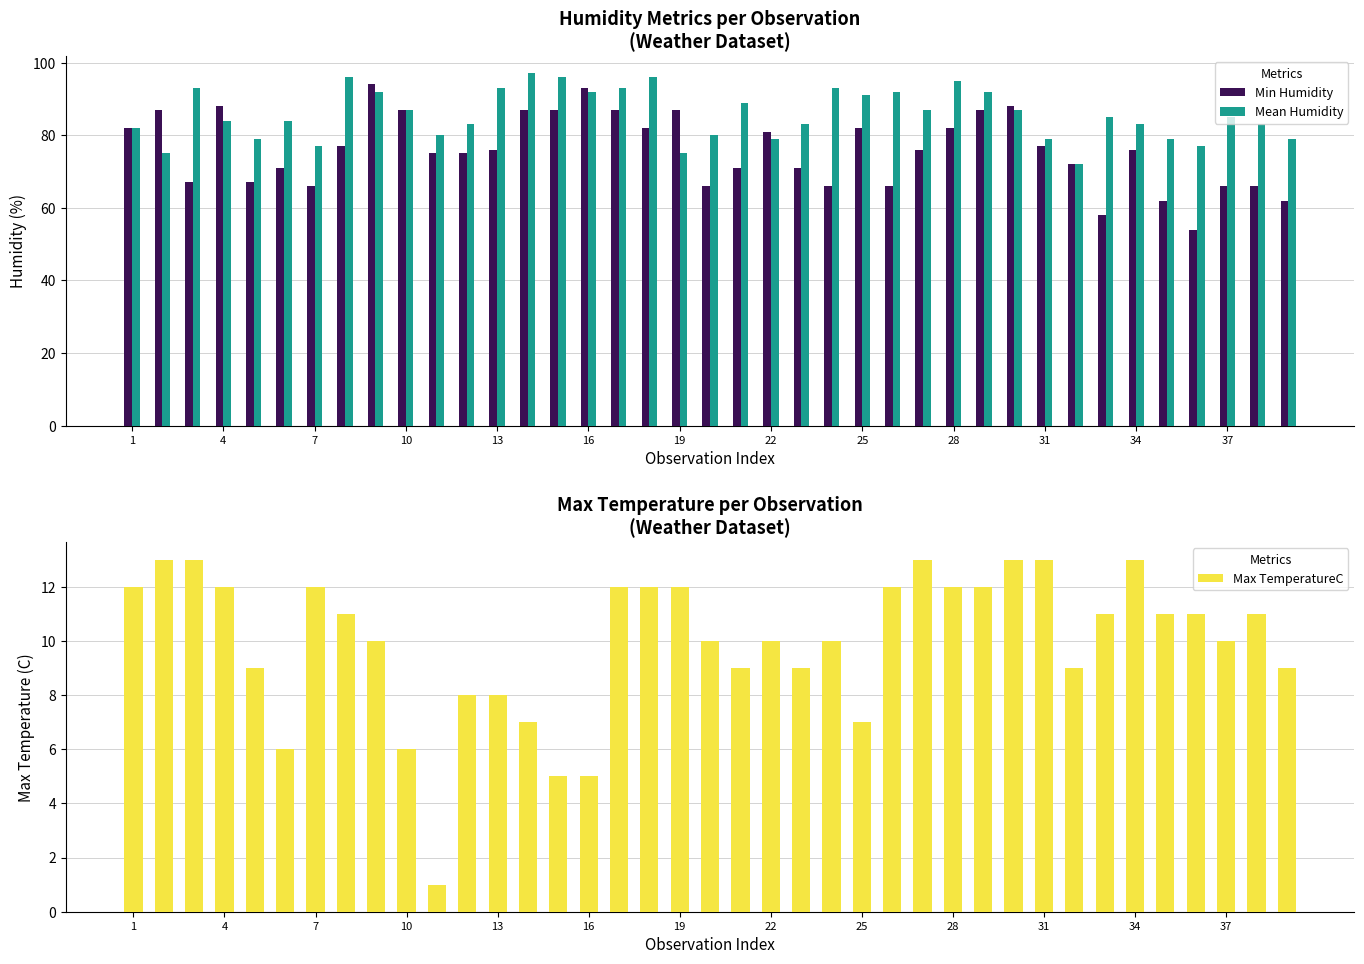

True or false: Mean Humidity has a value of 83 at 34.

True